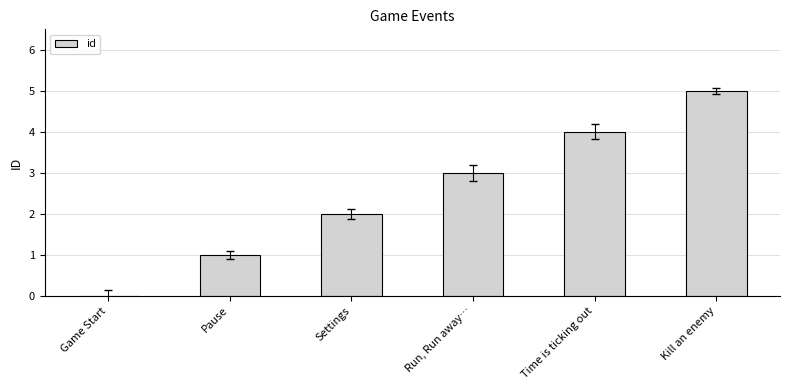

Reading left to right, transcribe all the data shown in this chart.

0	1	2	3	4	5